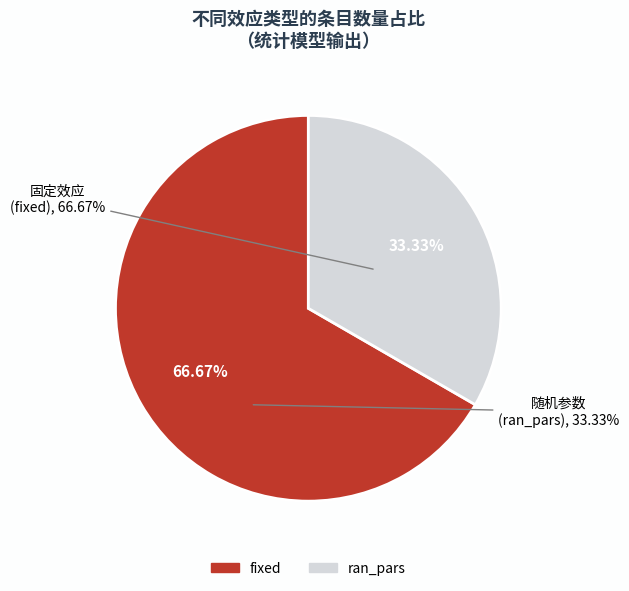

To the nearest percent, what portion does fixed represent?

67%